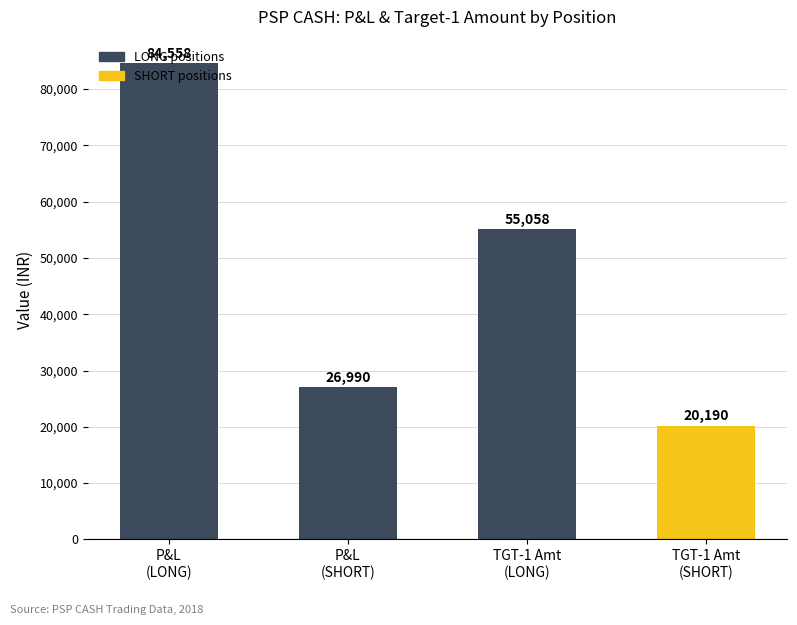

What is the approximate value at TGT-1 Amt
(SHORT)?

20190.0